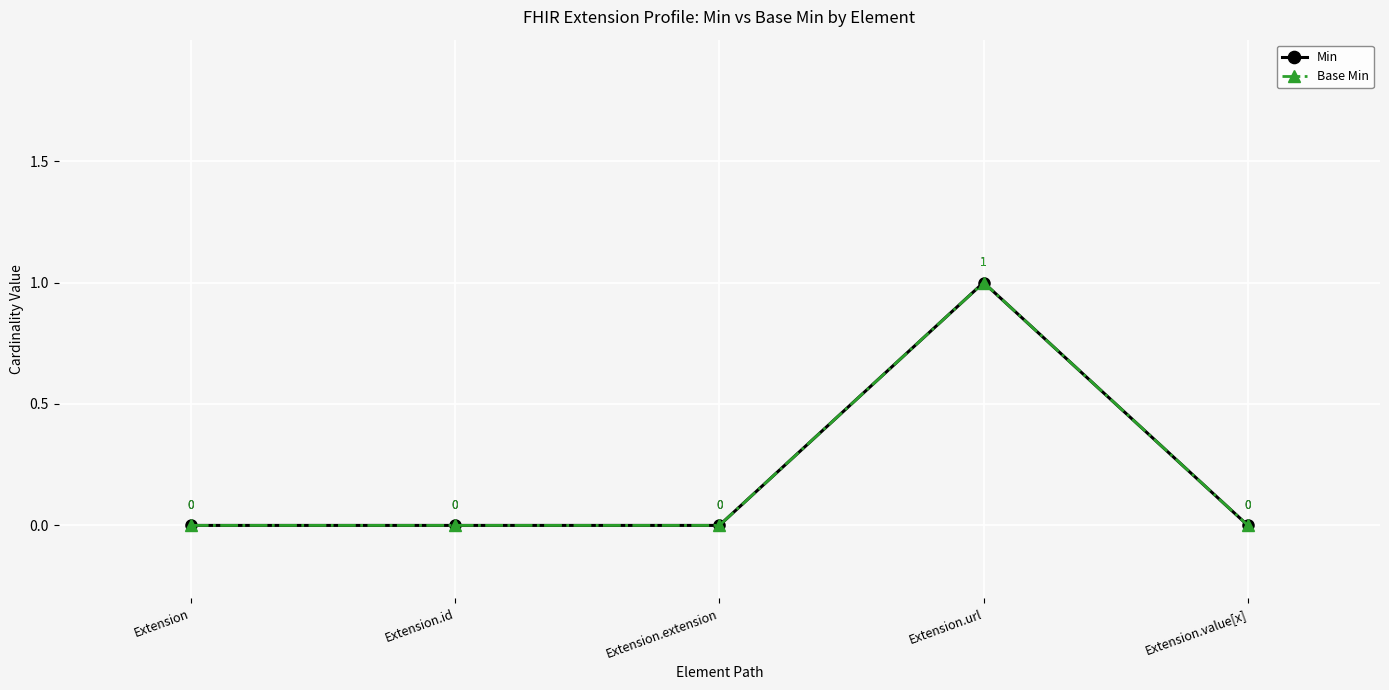

True or false: Base Min has more than 2 interior local peaks.

False